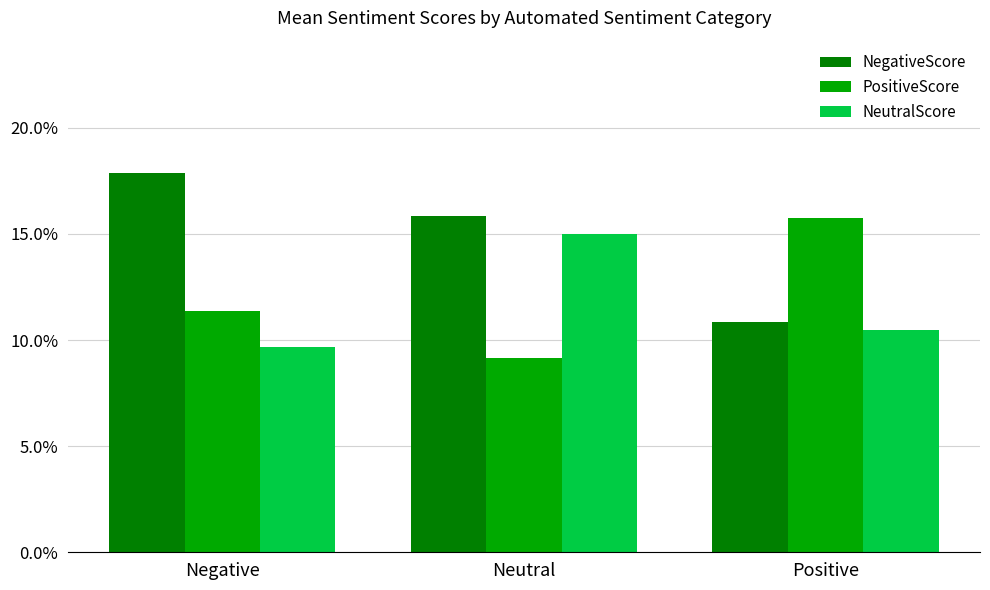

Does the chart contain stacked bars?

No